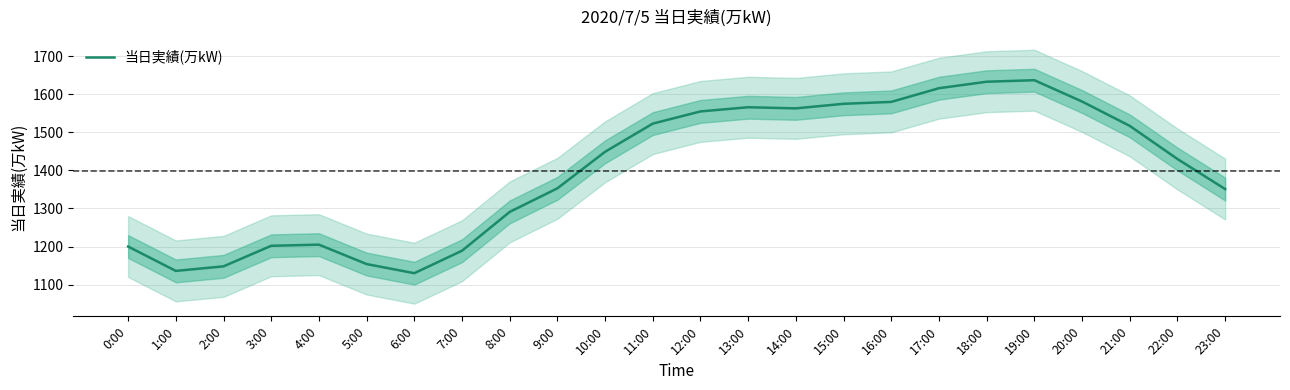

Does the chart display data point markers on the line(s)?

No